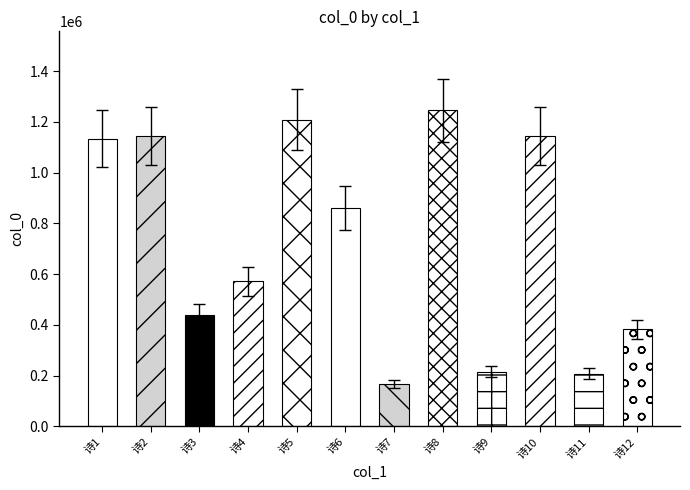

Read the value at 诗4, to the nearest 100.

571400